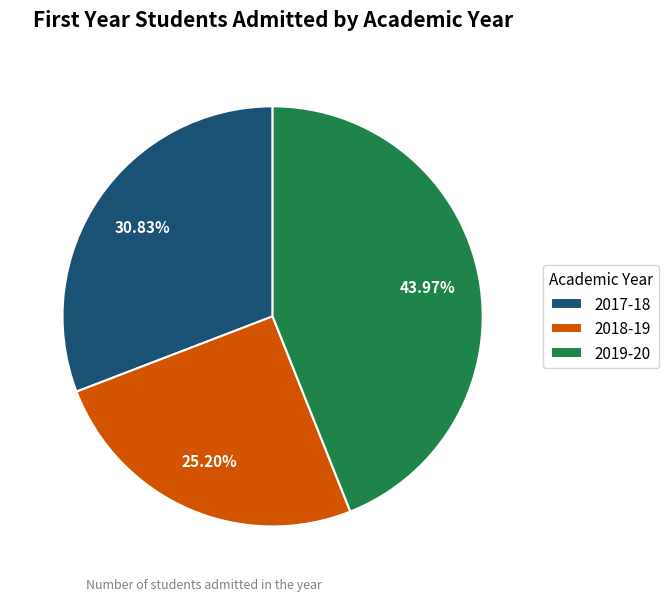

Does 2018-19 account for over 50% of the chart?

No